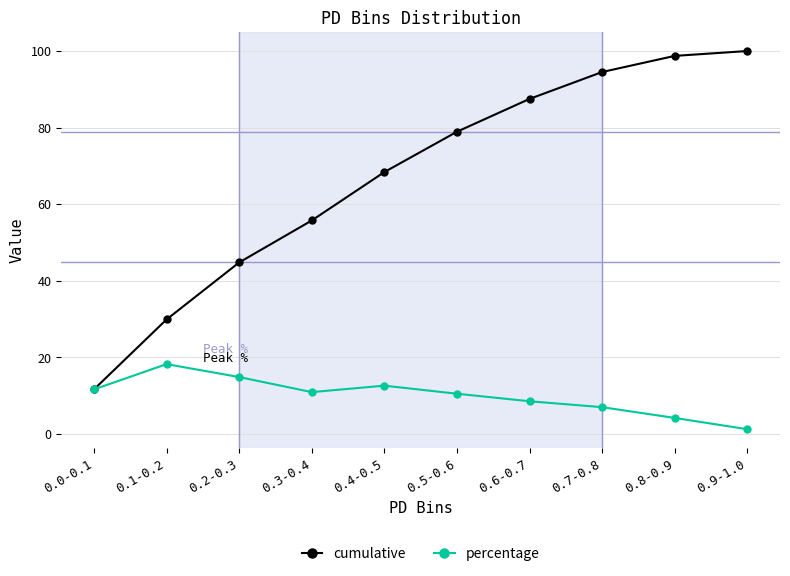

Where is the first local maximum for percentage?

0.1-0.2